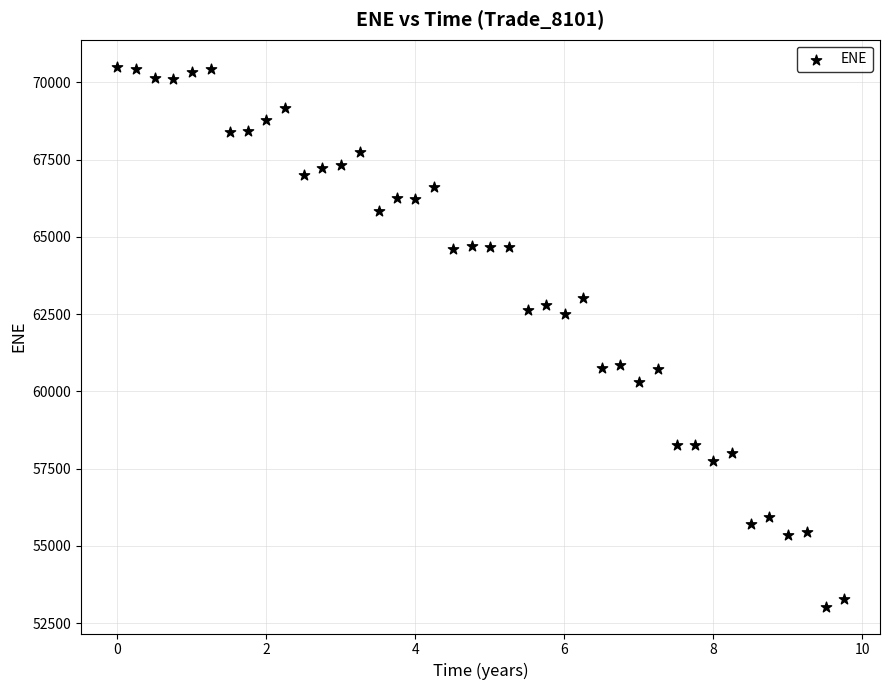

What is the range of Y values (max minus min)?

17467.6